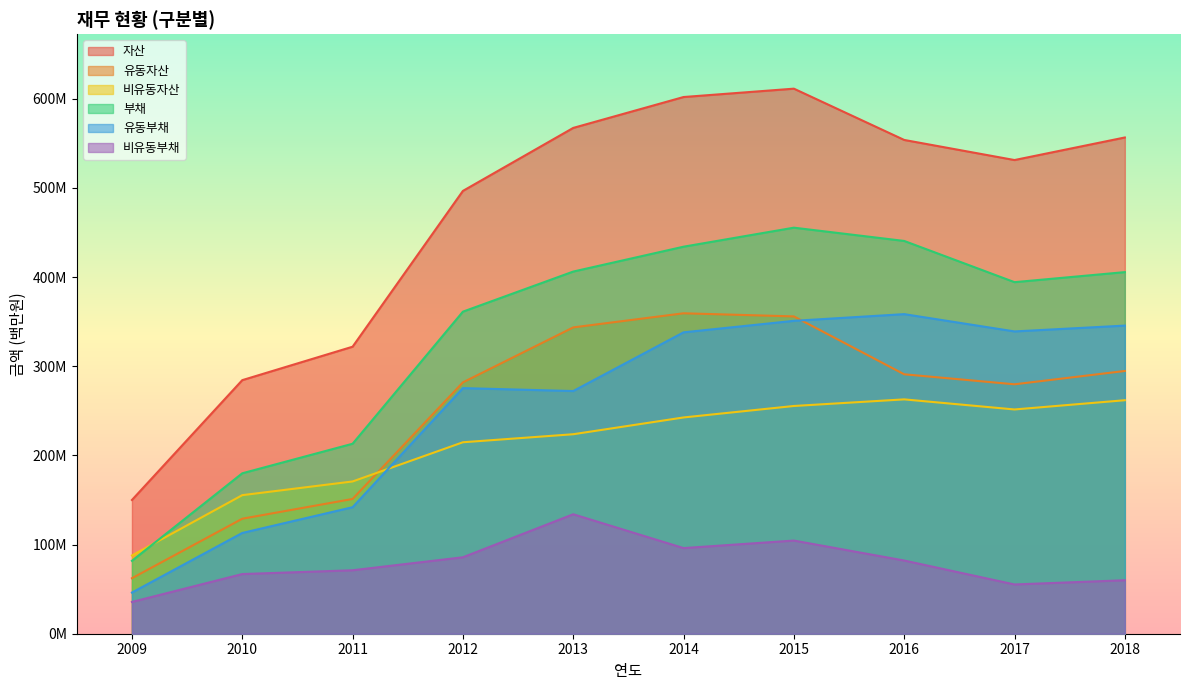

What is the greatest value displayed?

611246572